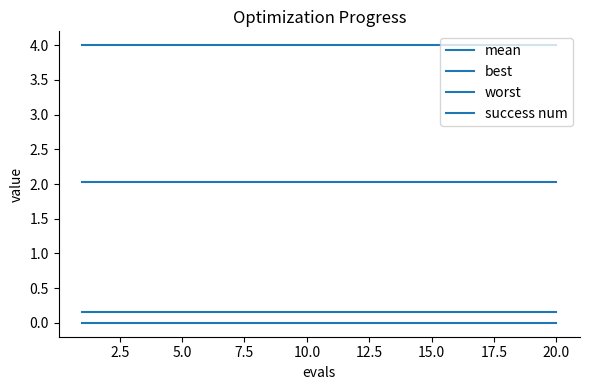

How many lines are shown in the chart?

4